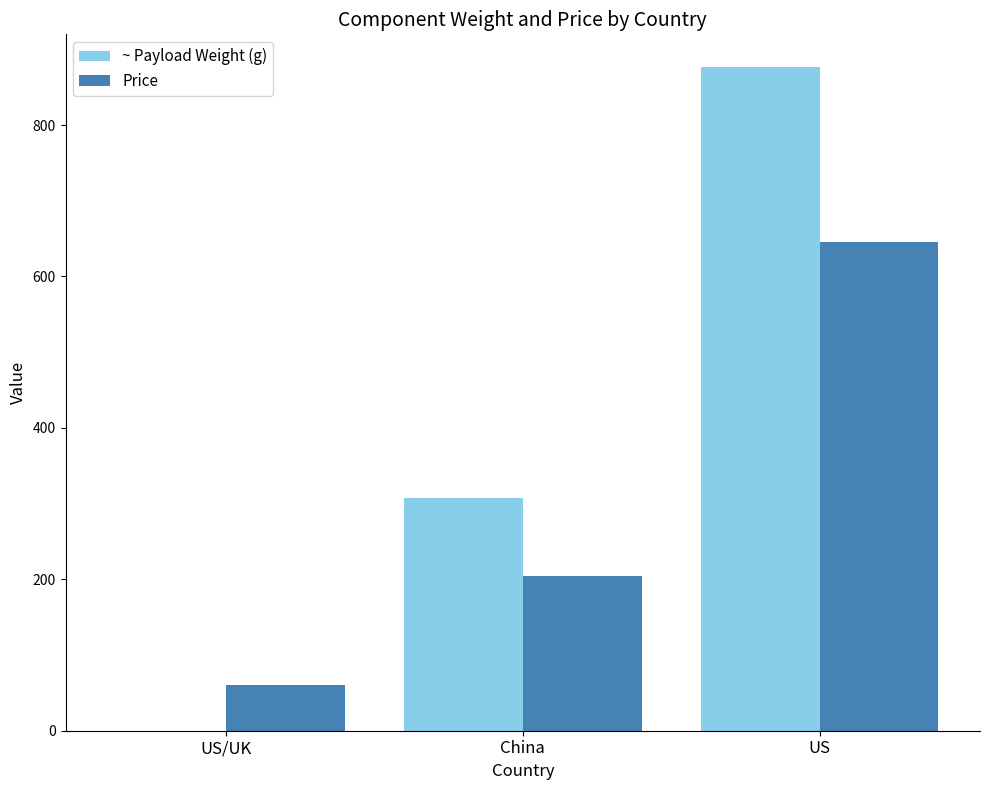

Read the ~ Payload Weight (g) value at US.

876.0